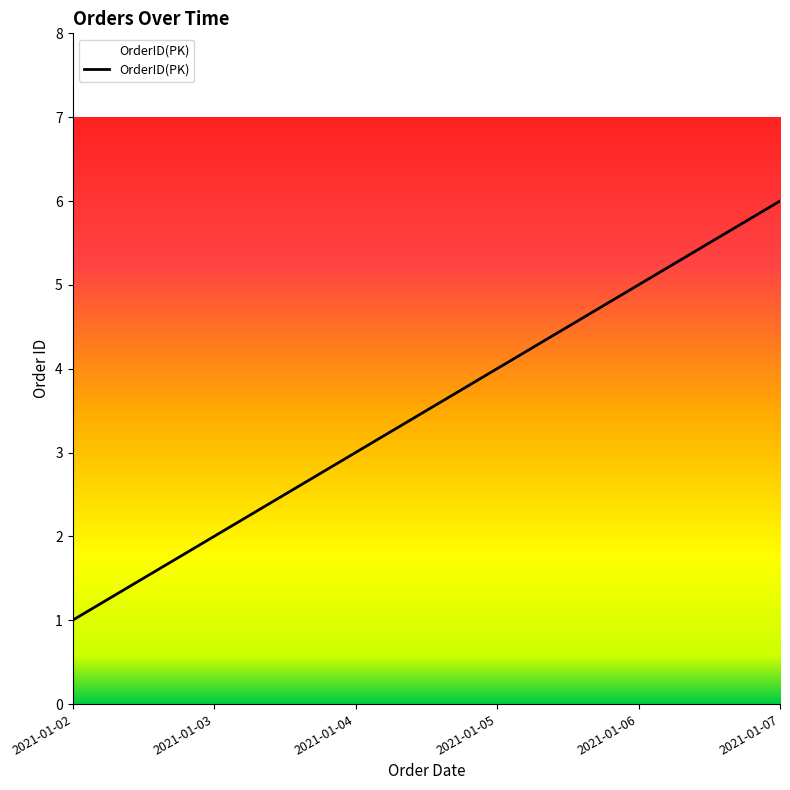

Read the value at 2021-01-07.

6